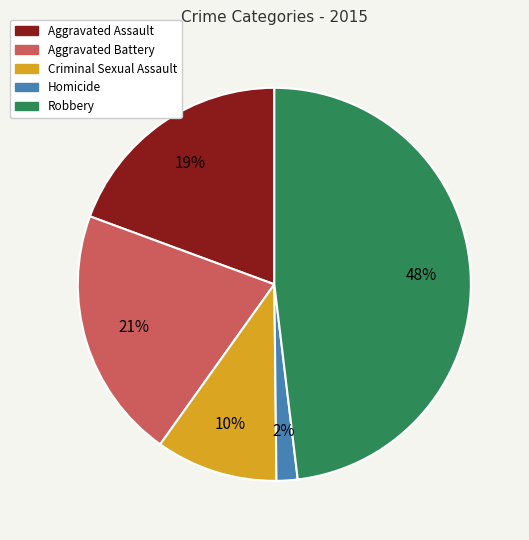

Which category has the smallest portion of the pie?

Homicide